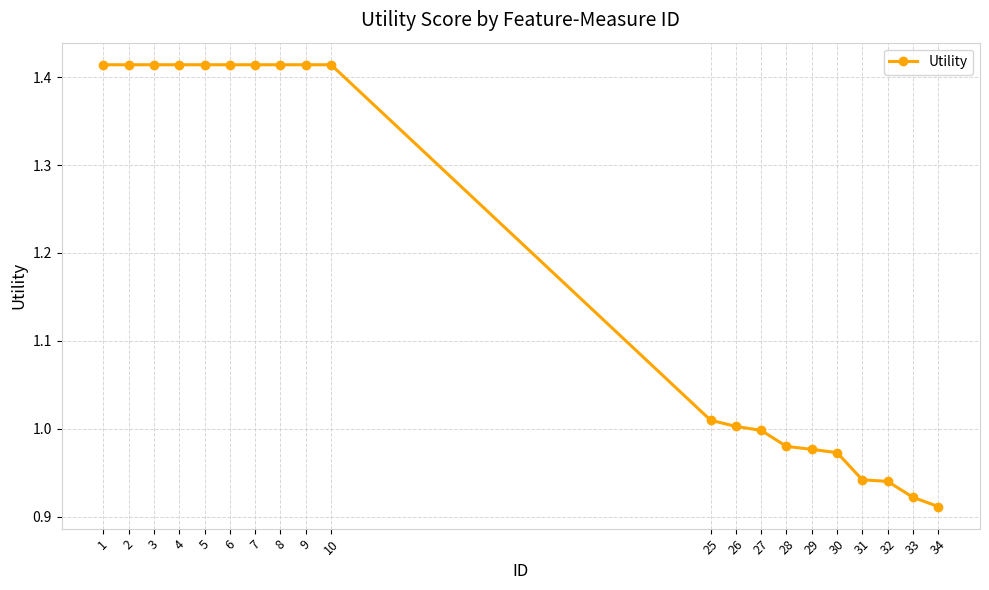

What is the change in value from 7 to 28?

-0.4